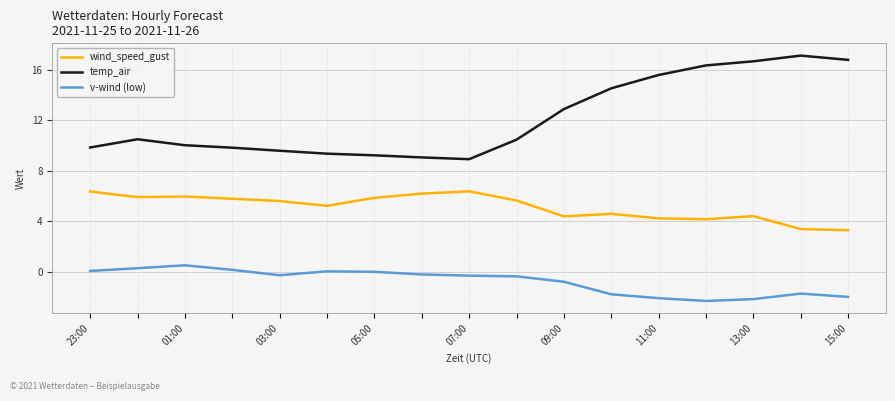

What is the maximum value for wind_speed_gust?

6.4